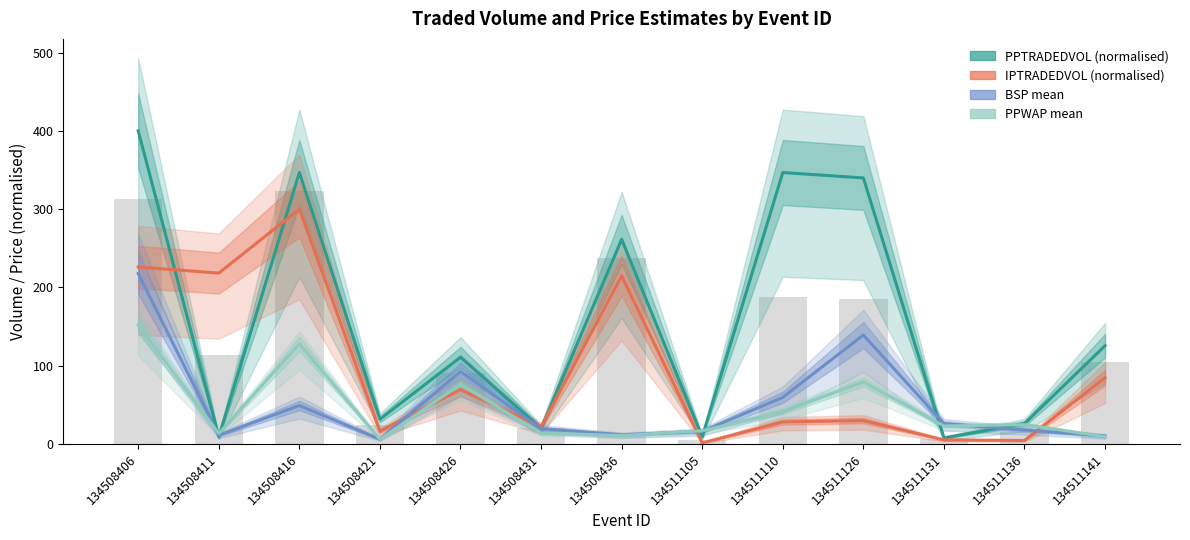

What is the value of the PPTRADEDVOL (normalised) bar at the 6th from the left?

19.7